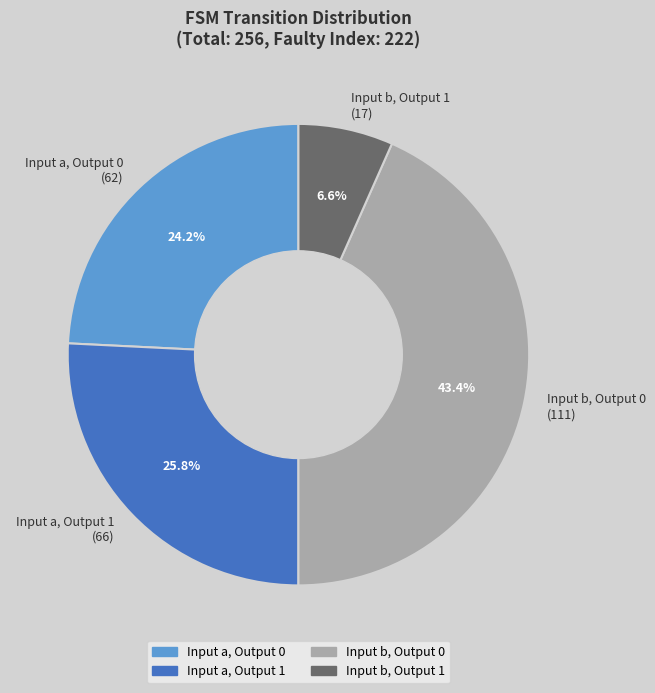

Is there any slice that represents more than half of the pie?

No